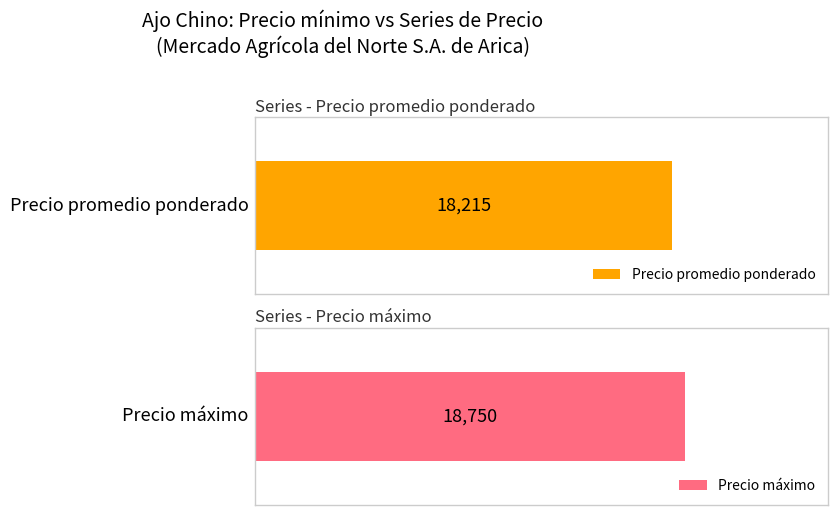

The Precio máximo series shows 37917 at 24727. True or false?

False